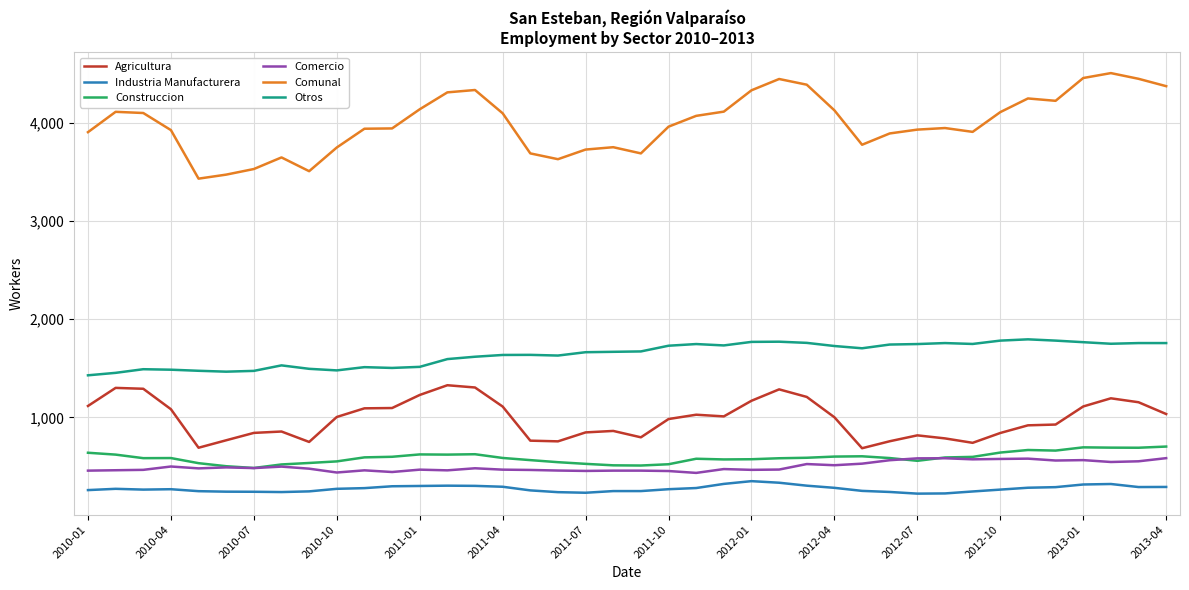

What is the minimum value shown in the chart?

224